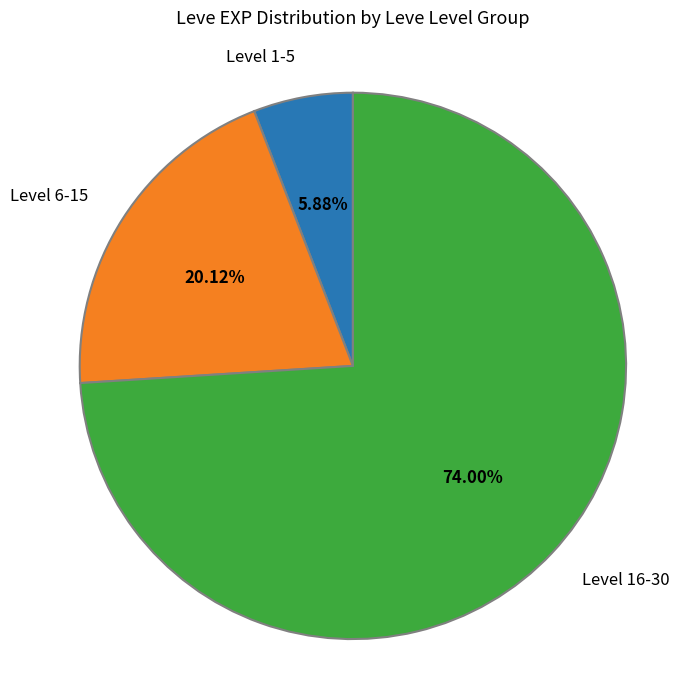

Is there any slice that represents more than half of the pie?

Yes